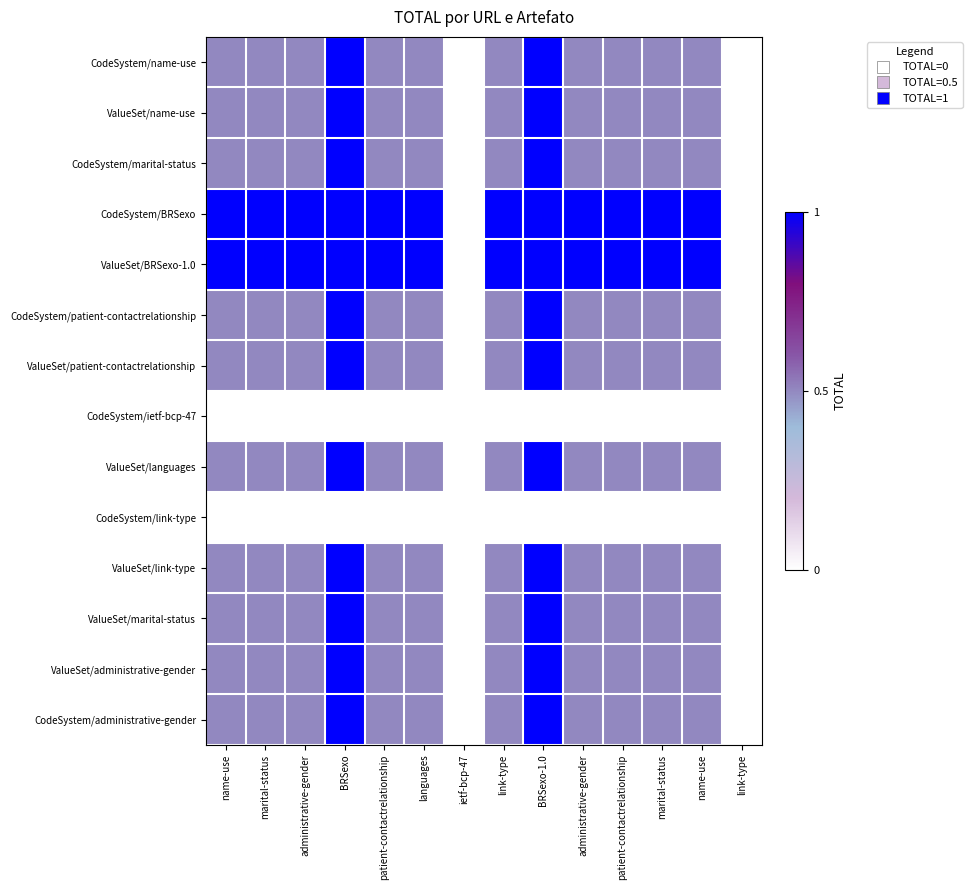

Between link-type and patient-contactrelationship, which is larger?

patient-contactrelationship